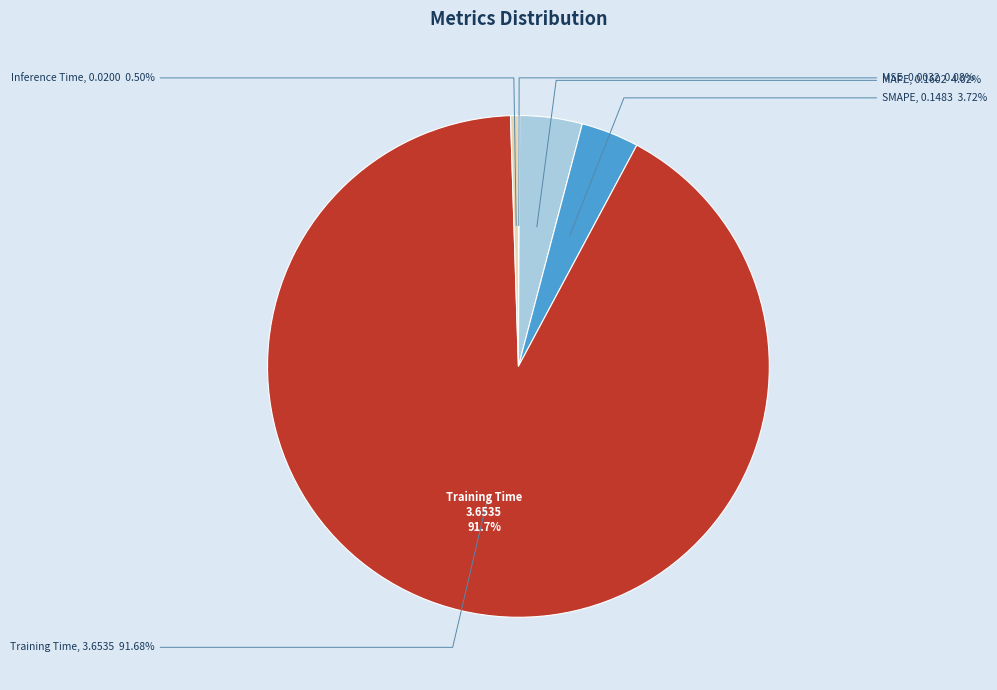

Is there any slice that represents more than half of the pie?

Yes